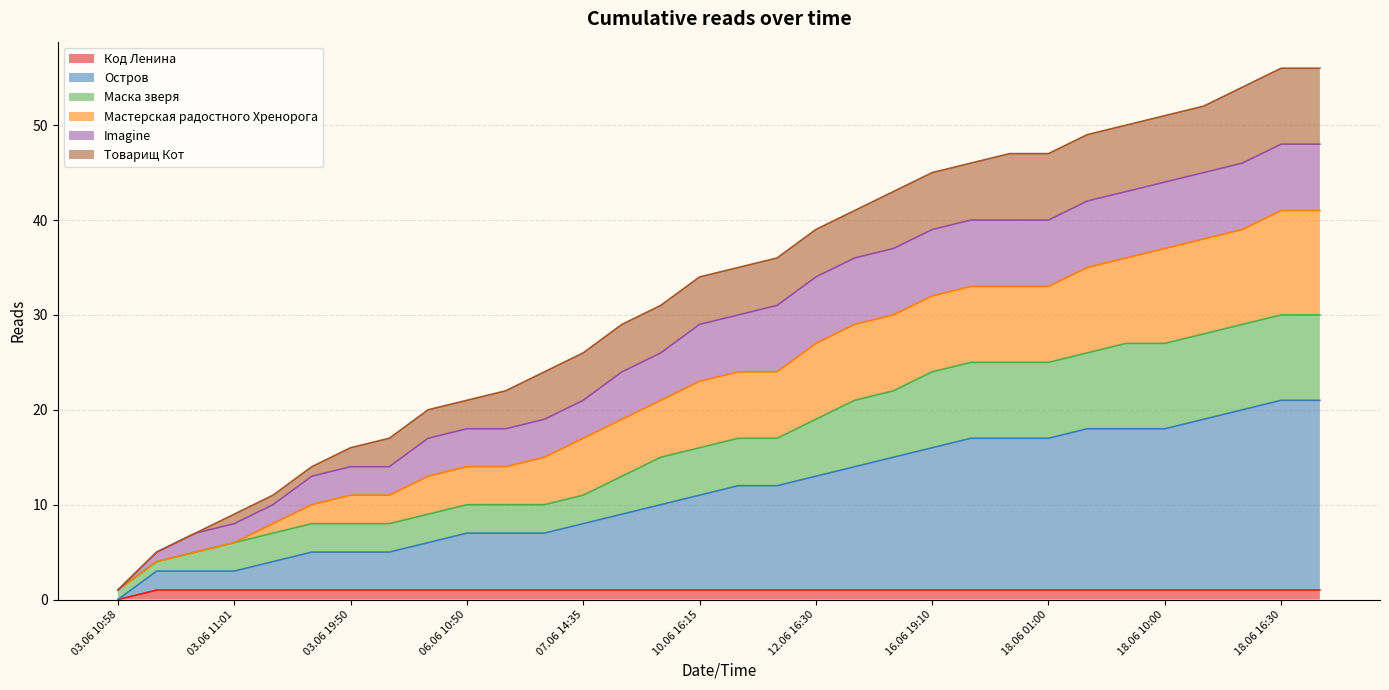

Does the chart have visible grid lines?

Yes